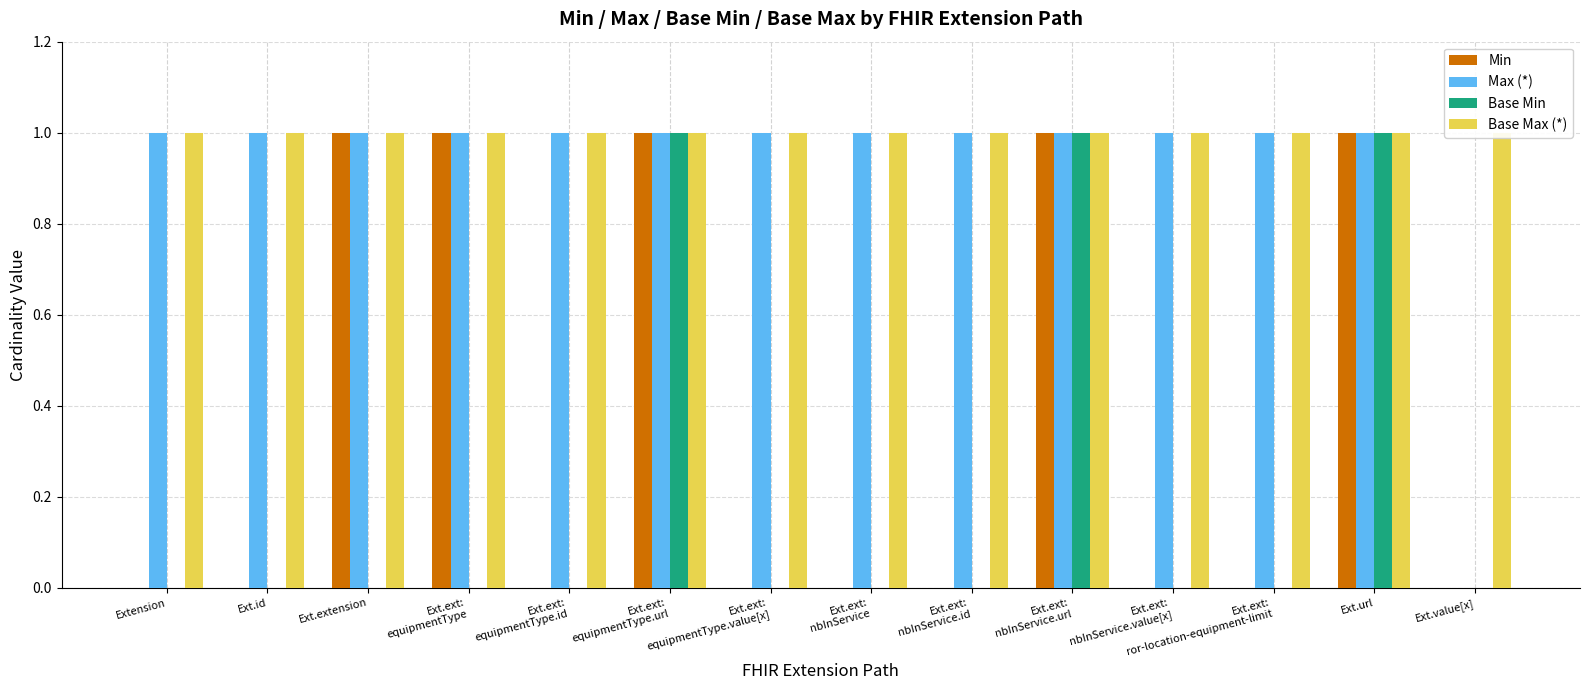

What is the maximum value shown in the chart?

1